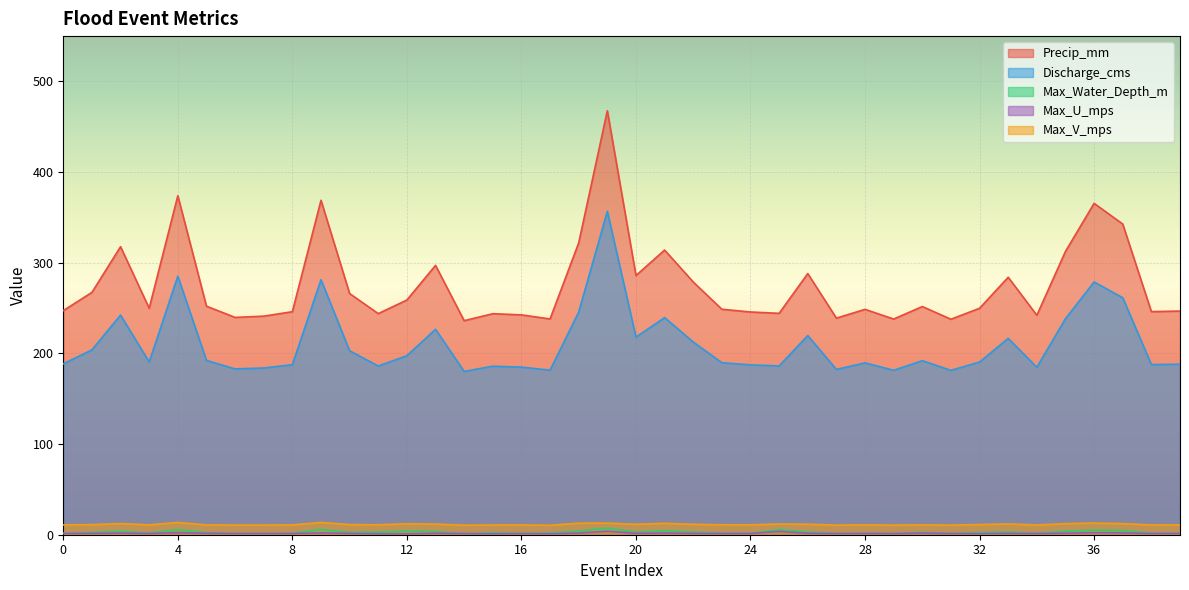

Which series has the largest total across all categories?

Precip_mm